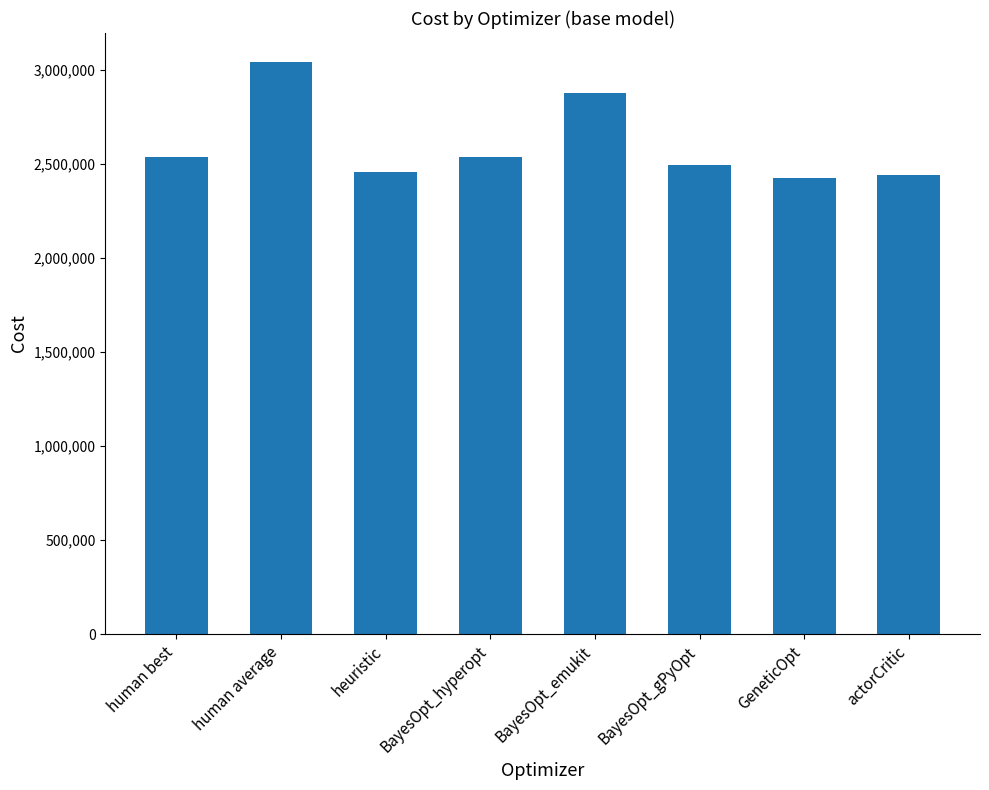

How many values are below 2536144?

4